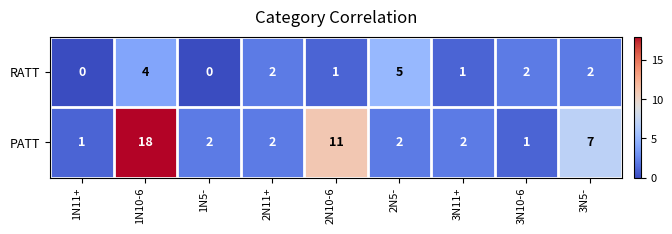

The RATT series shows 0 at 2N10-6. True or false?

False